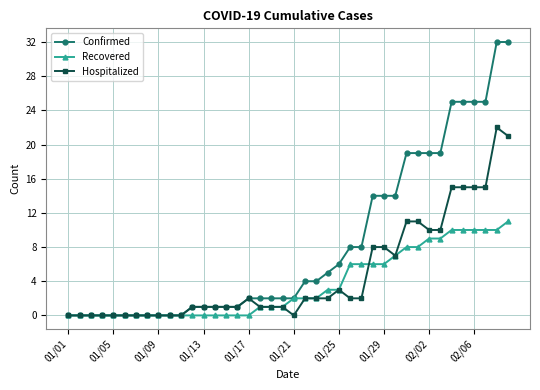

Which series has the largest total across all categories?

Confirmed